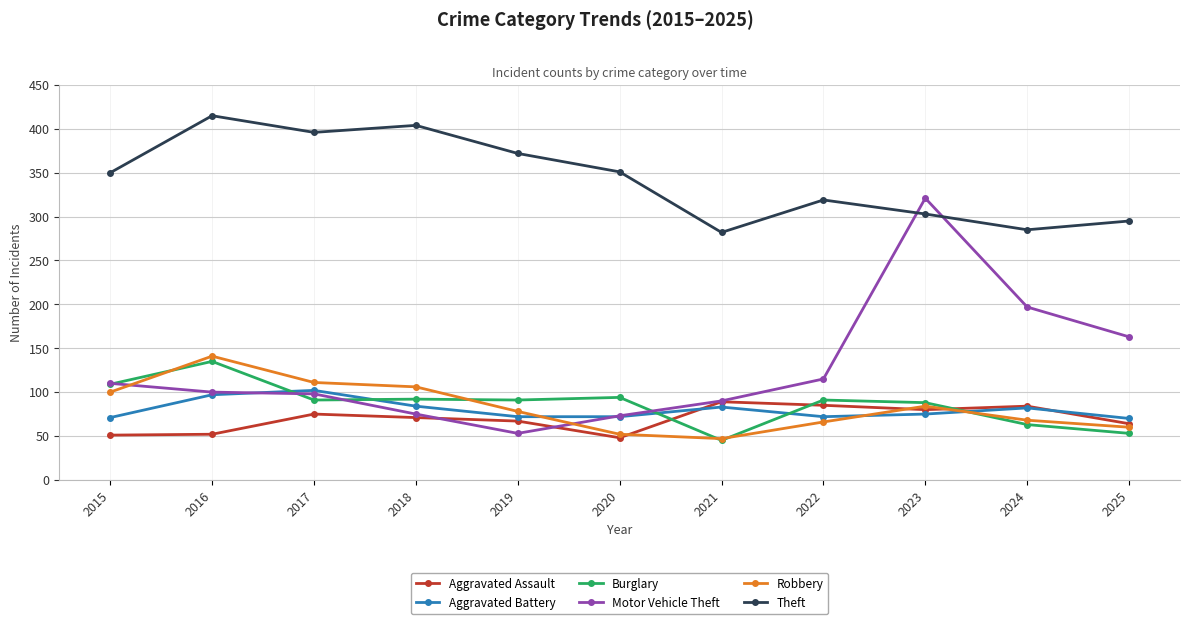

Rank the series by their maximum value, from highest to lowest.

Theft, Motor Vehicle Theft, Robbery, Burglary, Aggravated Battery, Aggravated Assault